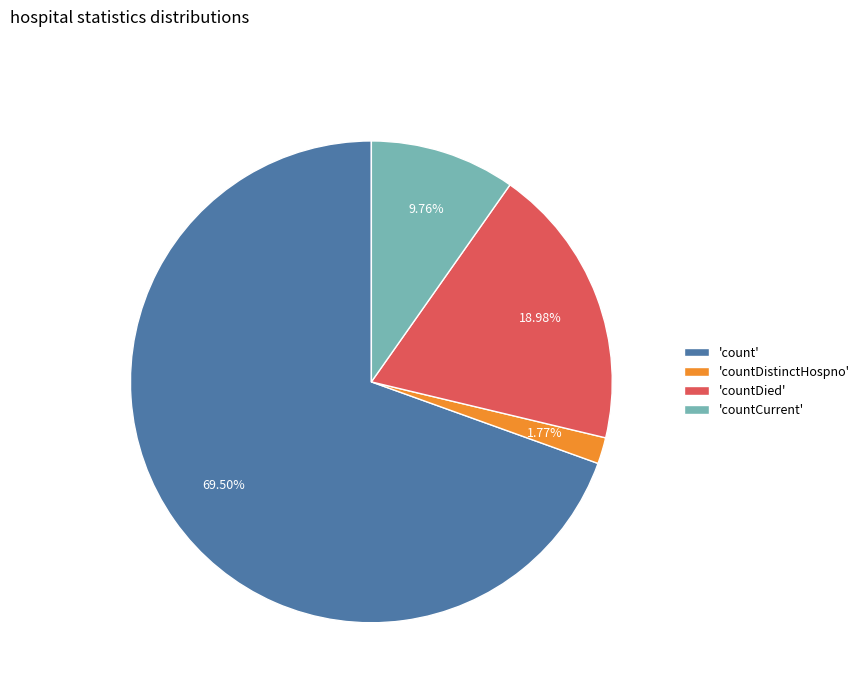

Does any single category account for the majority?

Yes